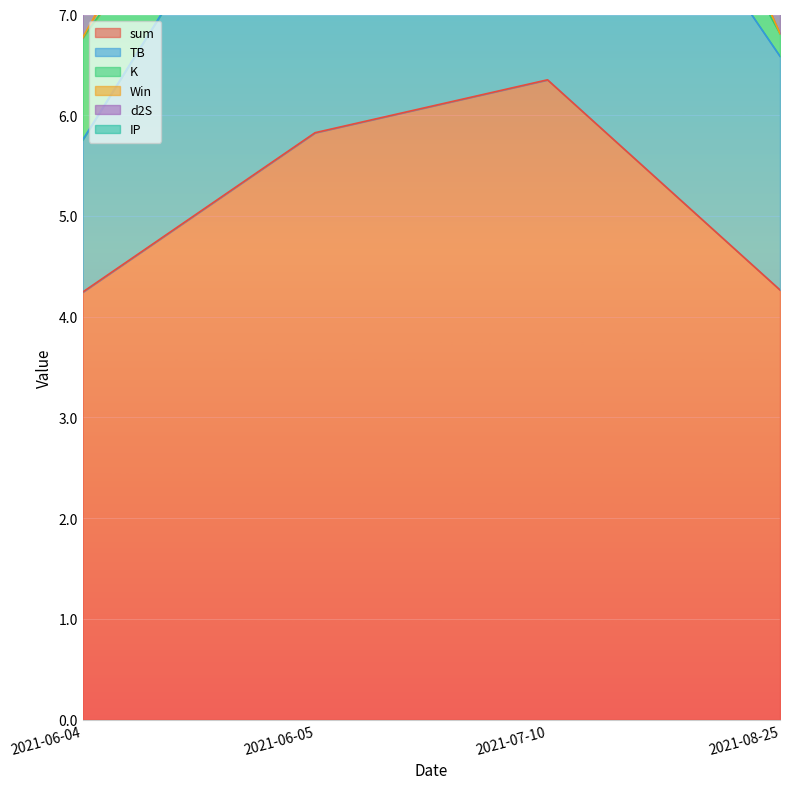

True or false: Win has a value of 8.1 at 2021-07-10.

False